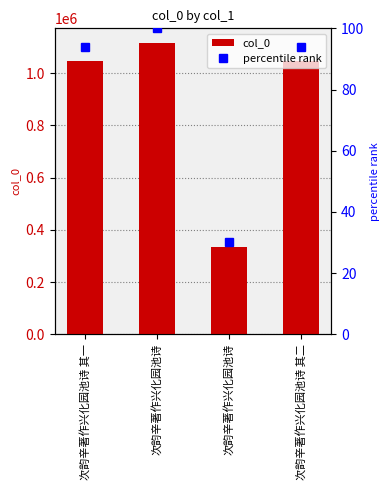

Which category has the highest value across all series?

次韵辛著作兴化园池诗